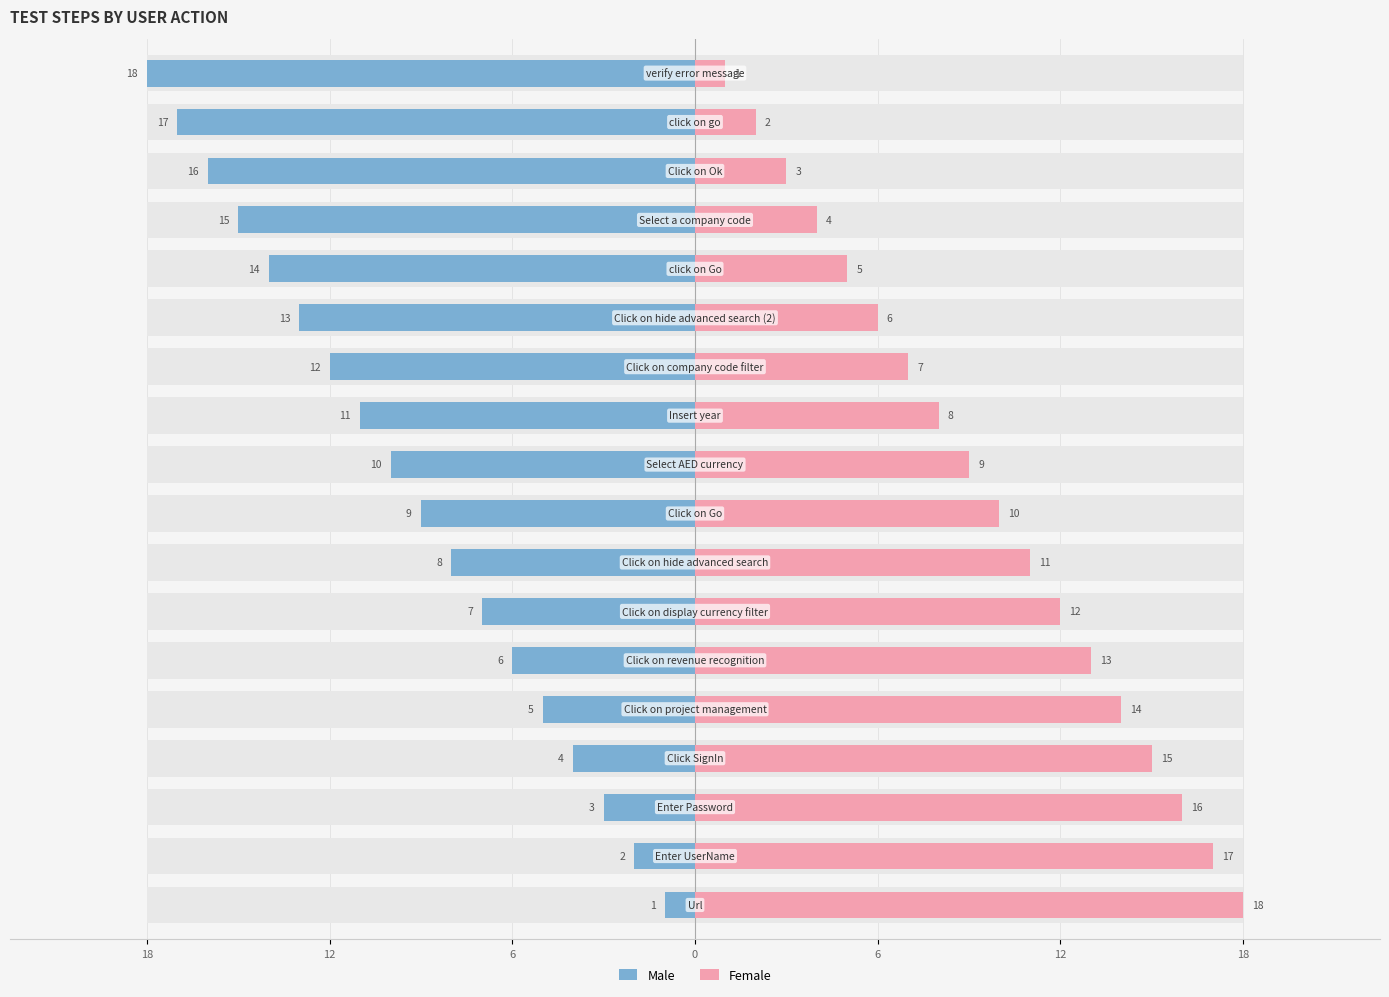

Which series changed the most between 6 and 13?

Male